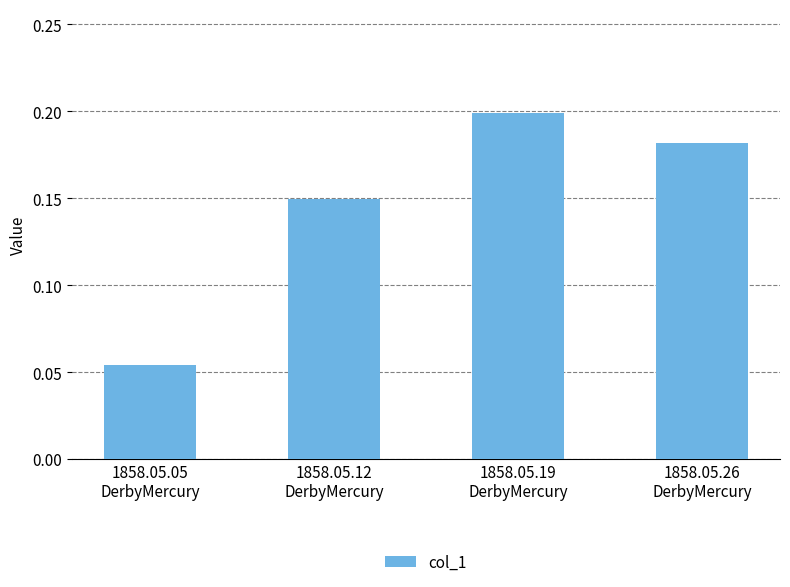

Are the bars horizontal?

No